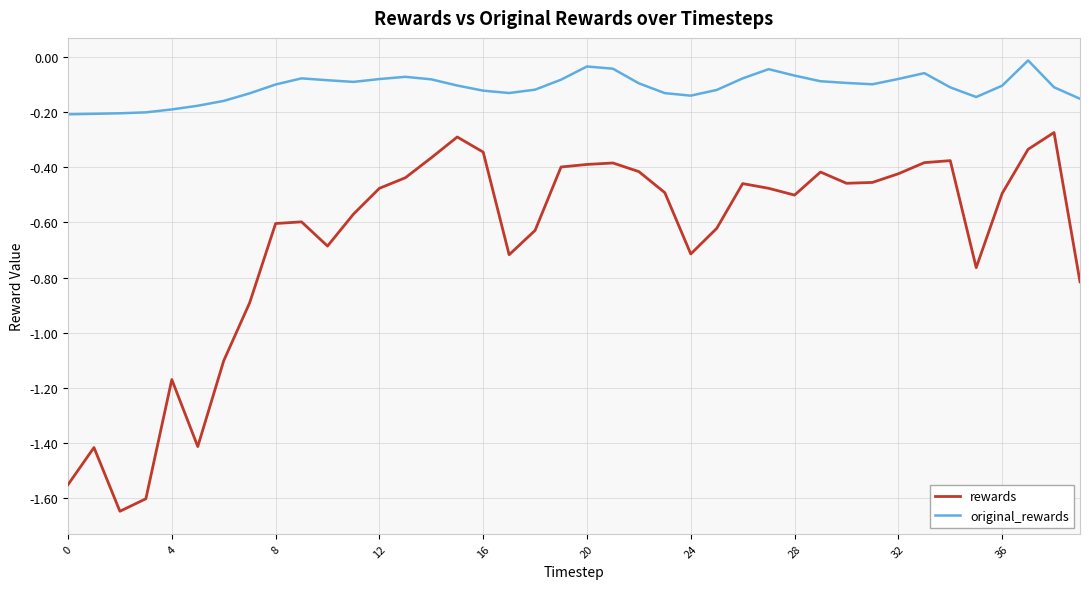

True or false: original_rewards and rewards cross at least once.

False